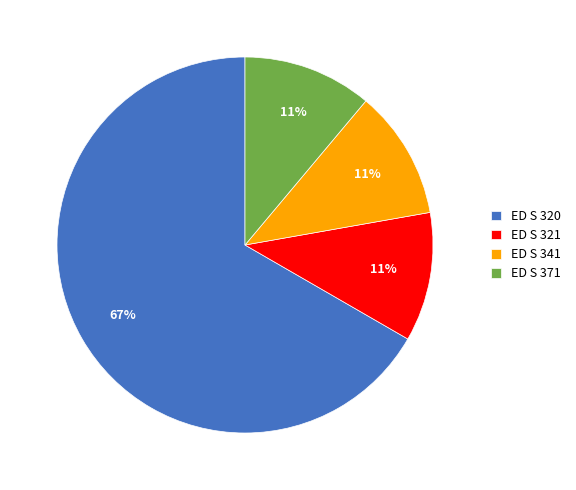

To the nearest percent, what is the combined percentage of ED S 320 and ED S 371?

78%